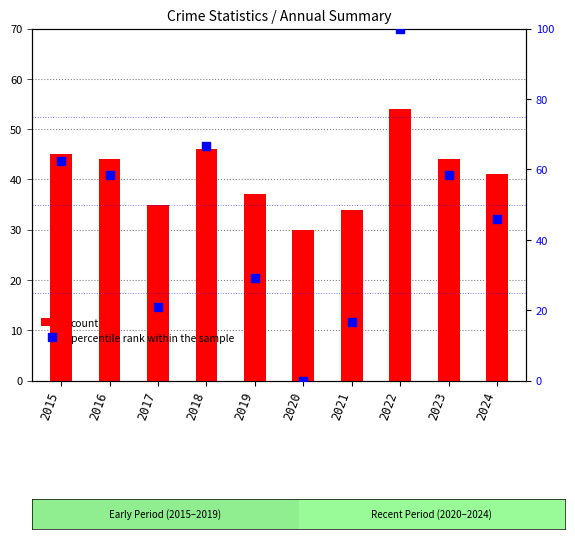

Which series contains the highest Y value?

percentile rank within the sample